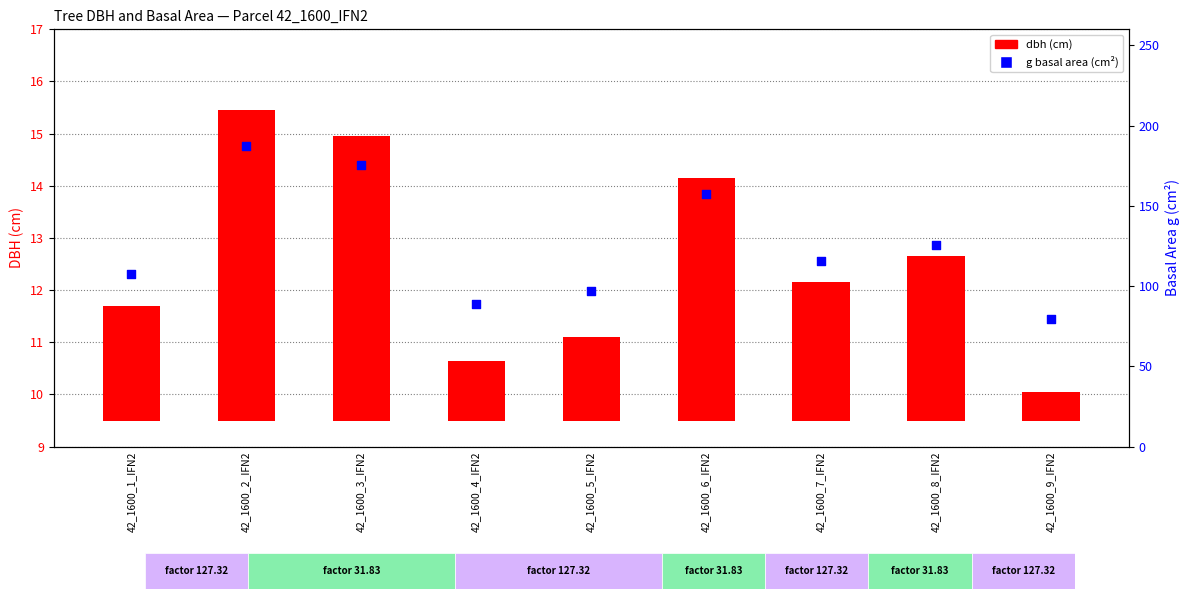

What are all the series names shown in the legend?

dbh, g (basal area)